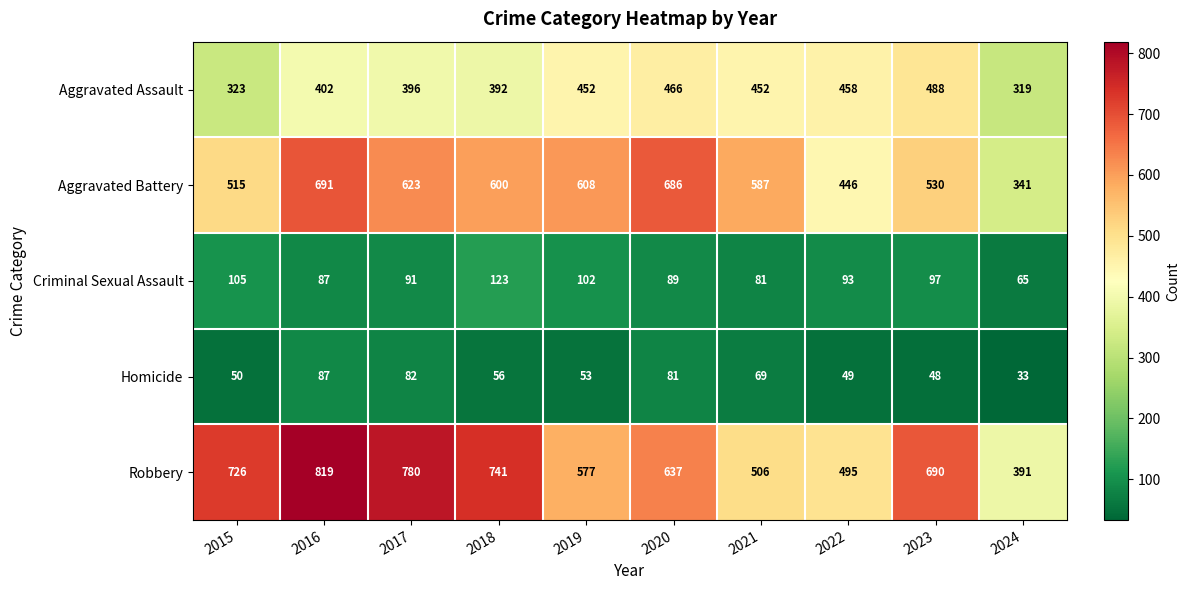

At 2024, list the series in order from largest to smallest.

Robbery, Aggravated Battery, Aggravated Assault, Criminal Sexual Assault, Homicide